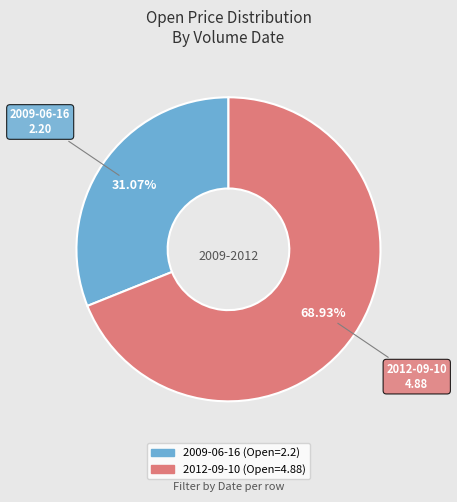

Does any single category account for the majority?

Yes